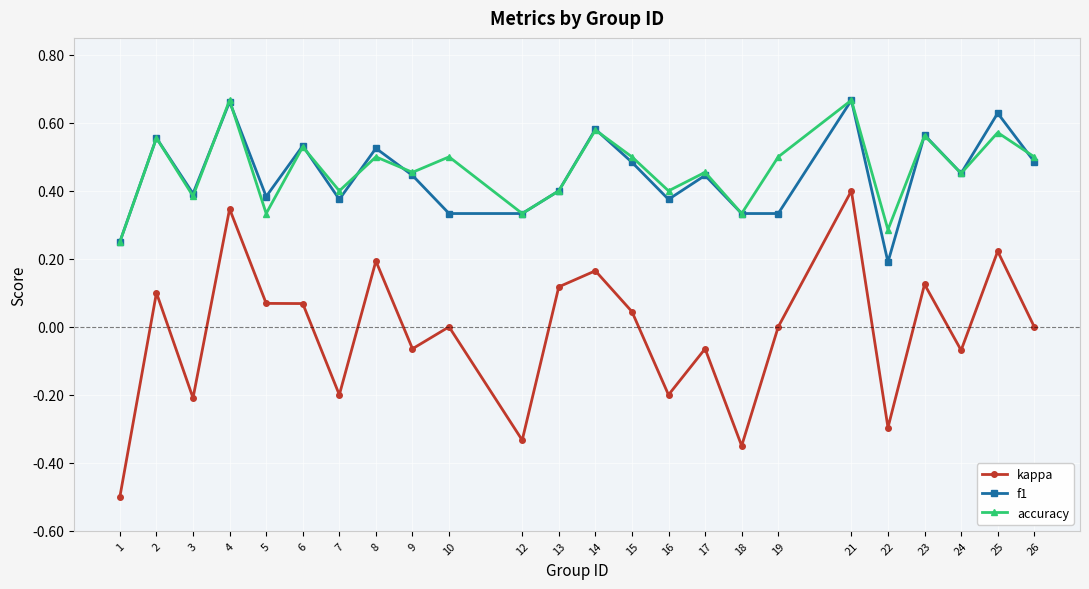

Is this an area chart (filled region under the line)?

No